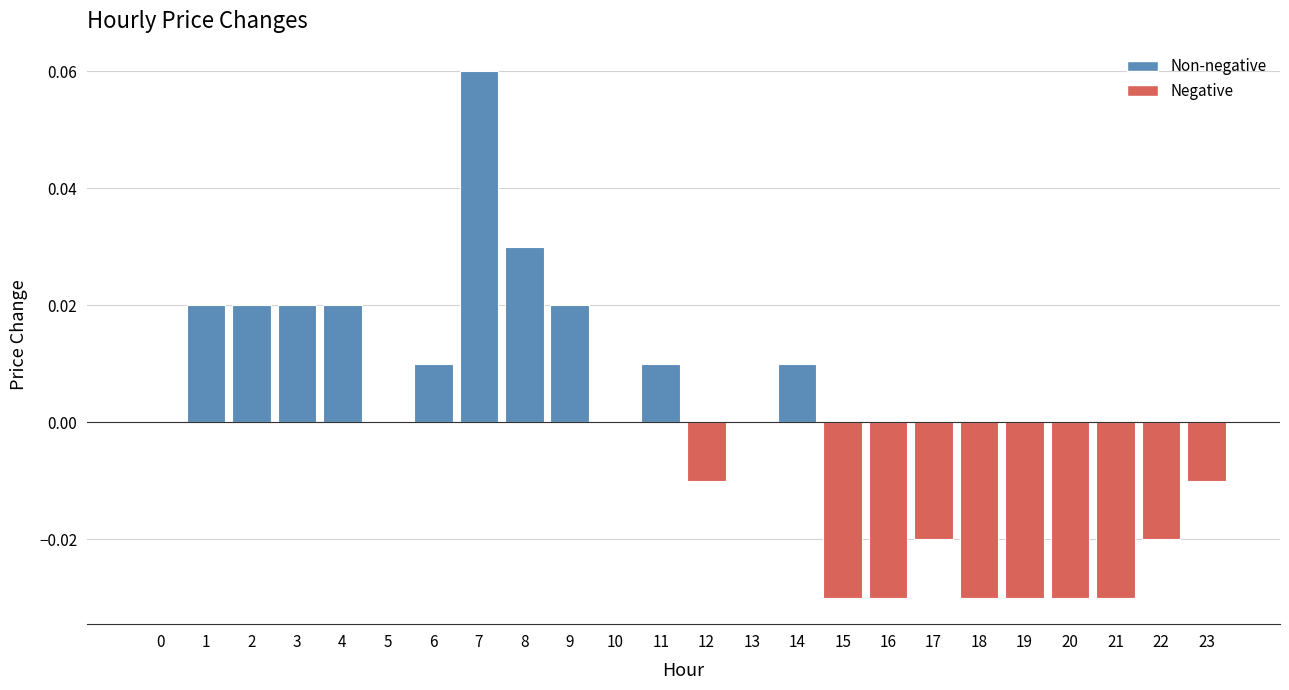

Which has a higher value, 9 or 13?

9